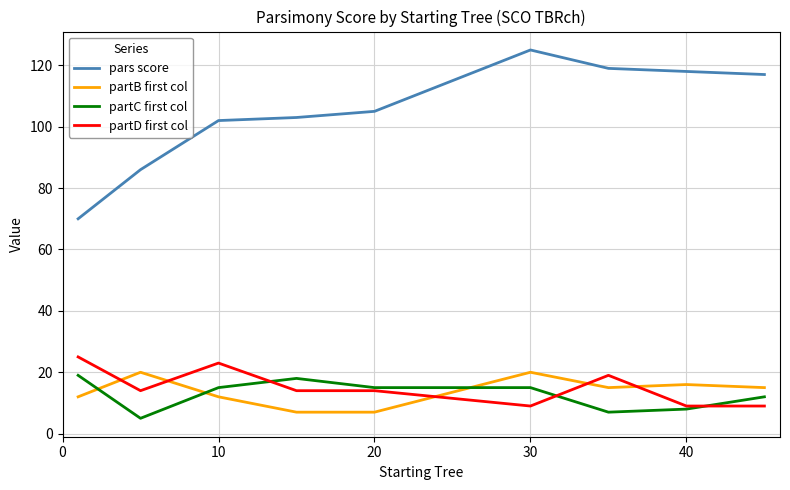

True or false: partB first col and partC first col intersect in this chart.

True